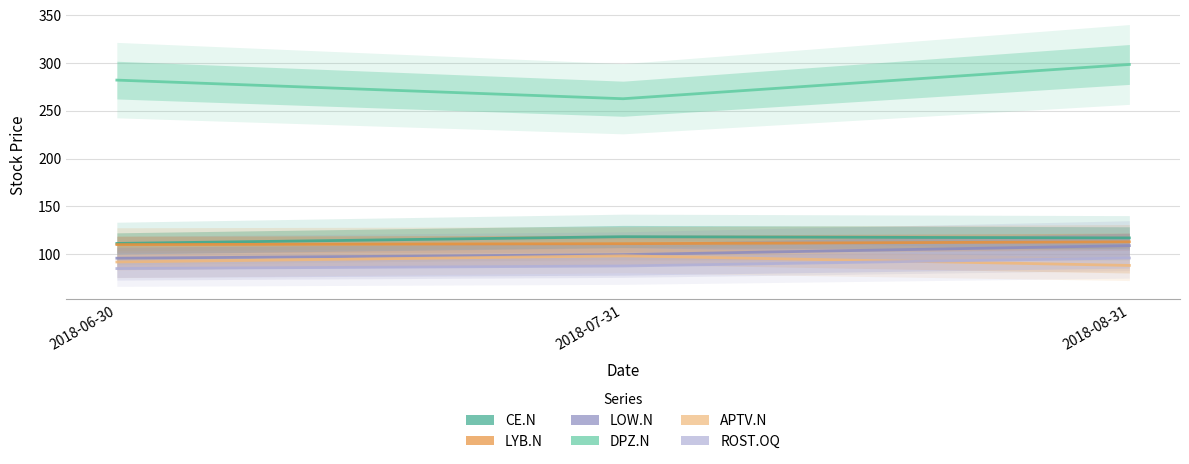

Is the value of CE.N at 2018-08-31 greater than the value of ROST.OQ at 2018-06-30?

Yes